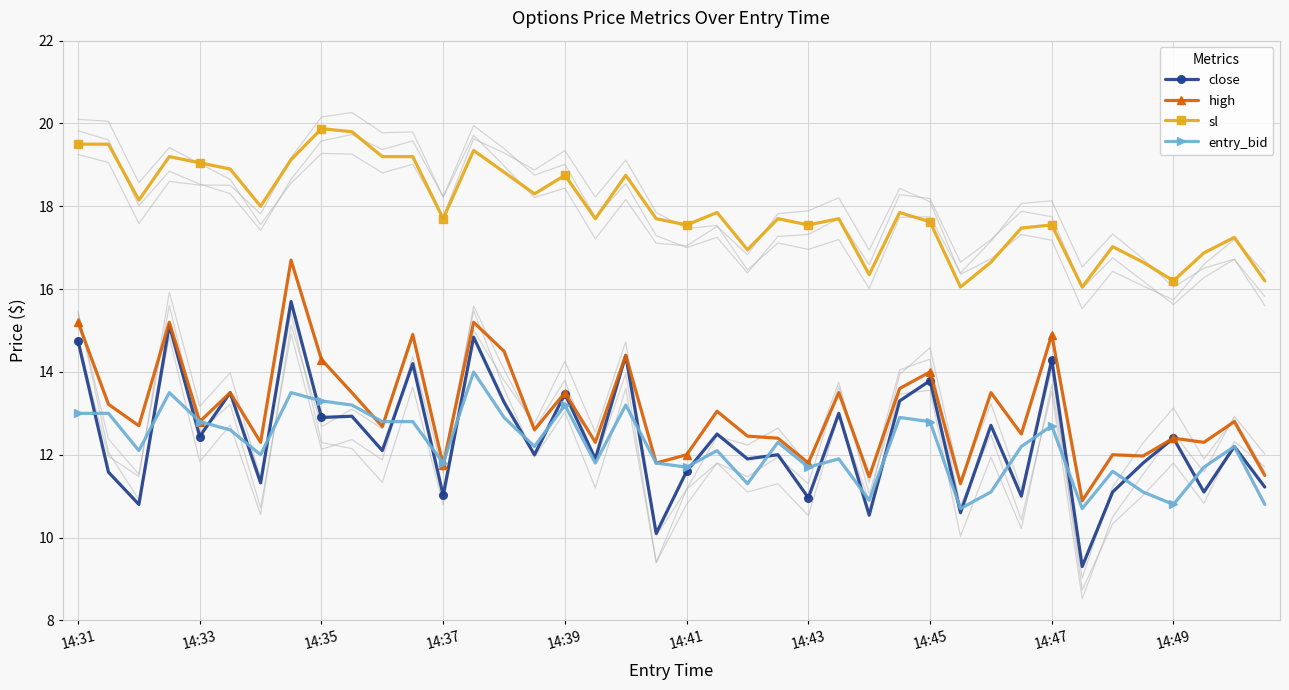

The value of high at 14:41 is 12.0. True or false?

True